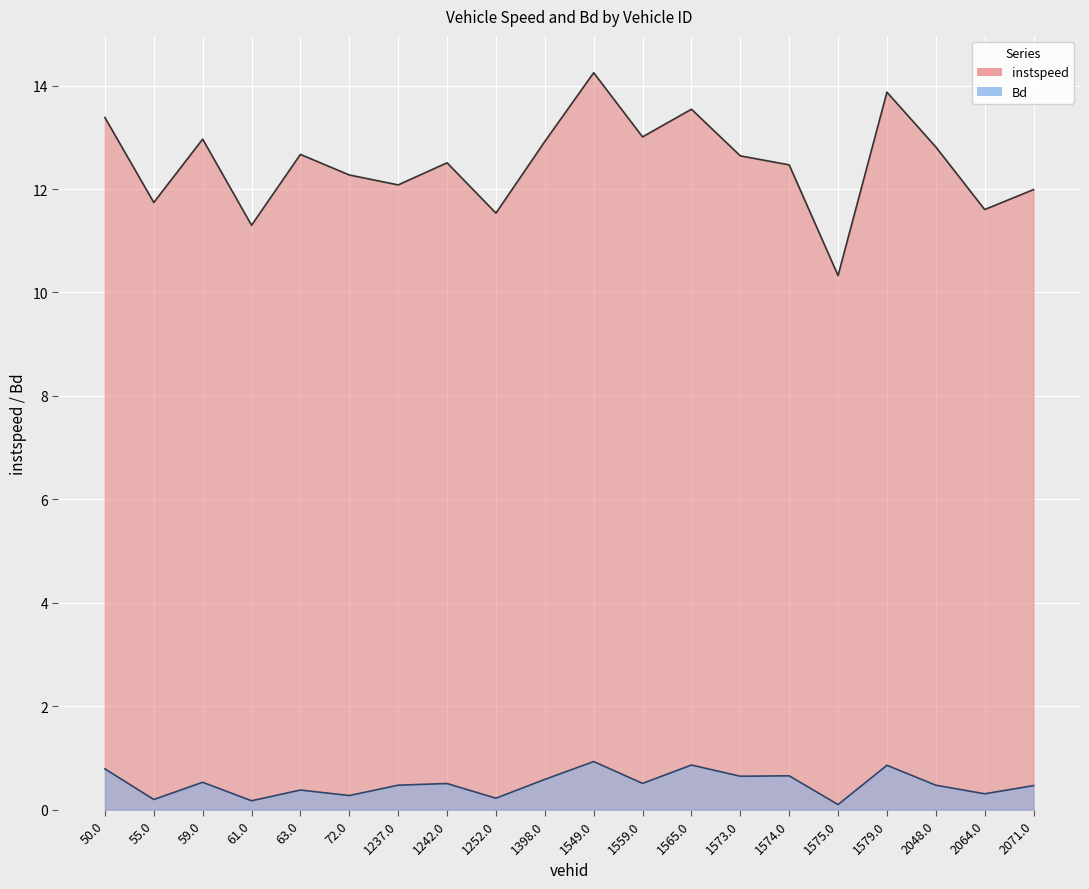

True or false: instspeed has a value of 19.7 at 1565.0.

False